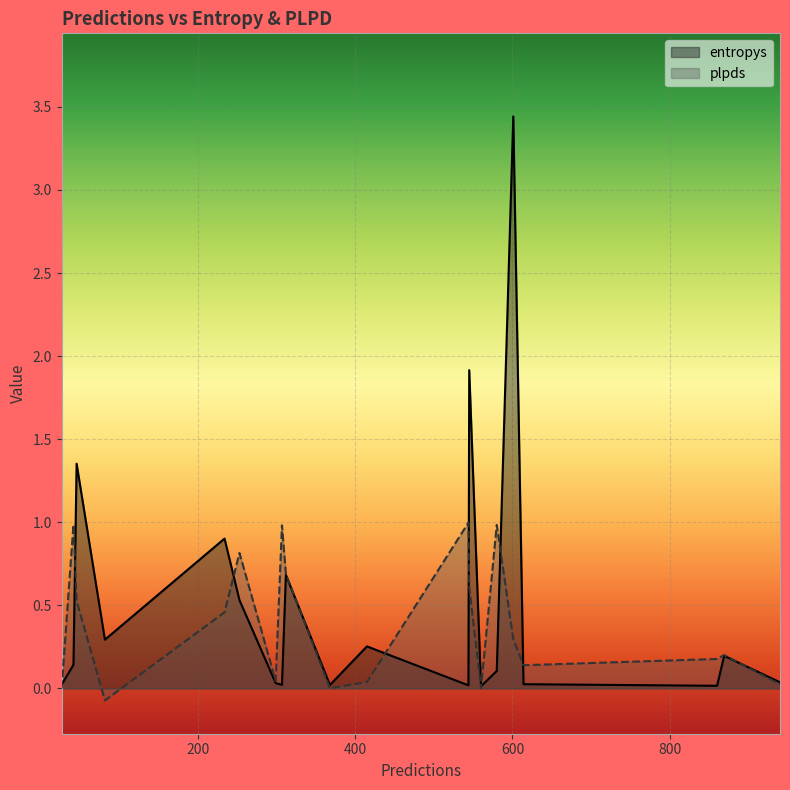

What is the smallest value displayed?

-0.1